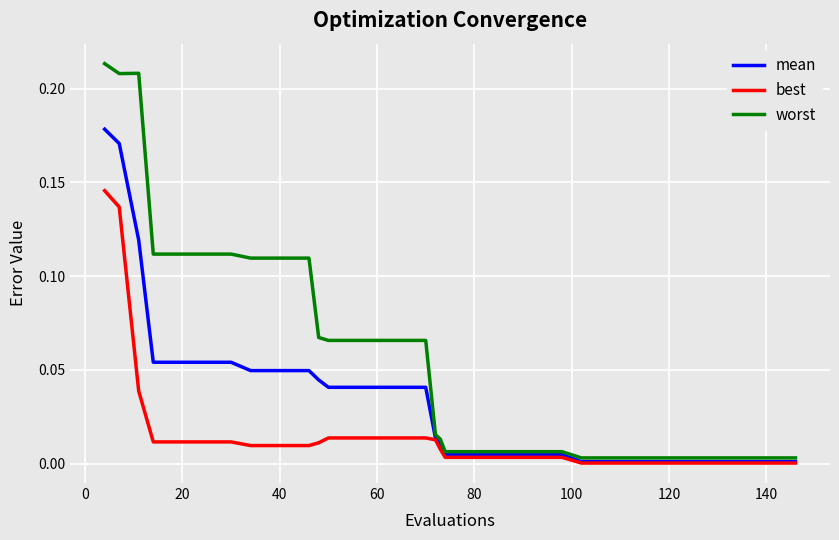

Which series has the widest spread of values?

worst